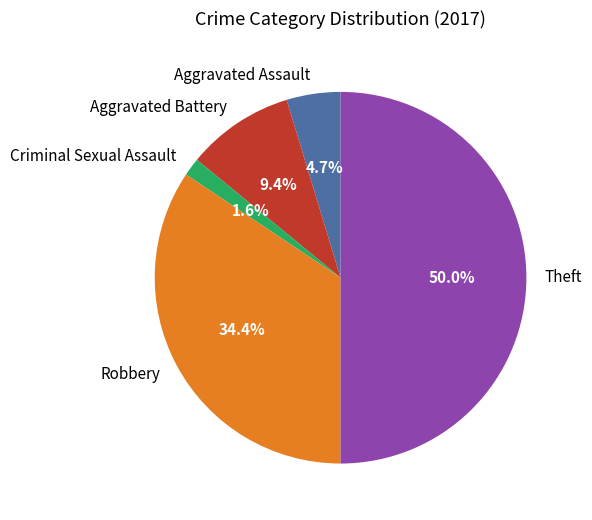

What is the largest slice in the pie chart?

Theft